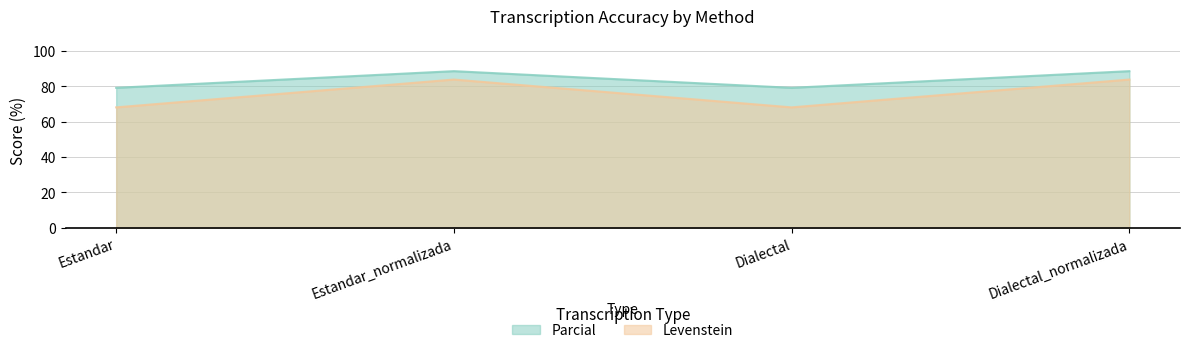

Is it true that Levenstein equals 134.6 at Dialectal_normalizada?

False